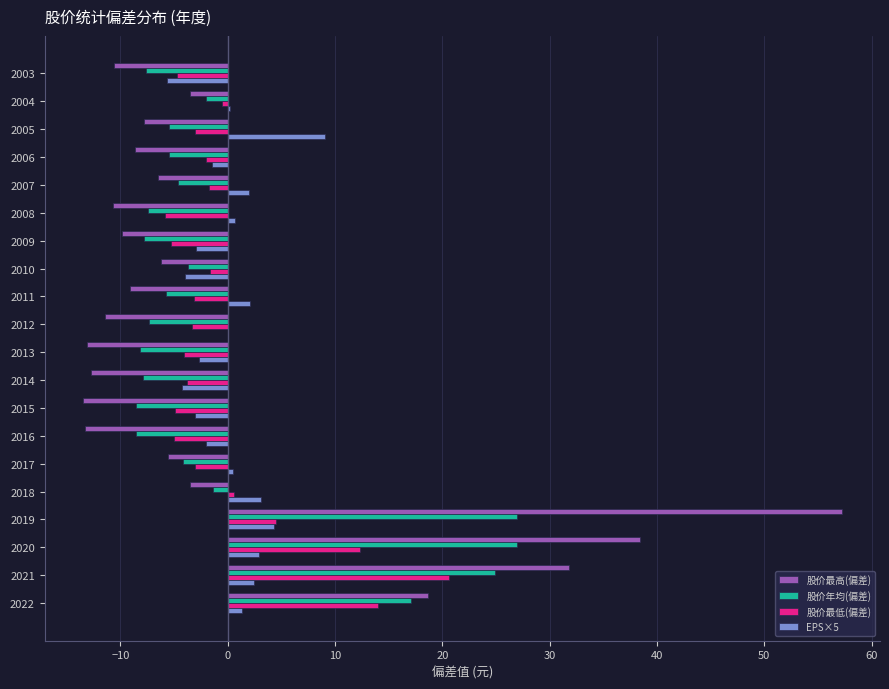

Is it true that 股价最高(偏差) equals 18.0 at 2019?

False